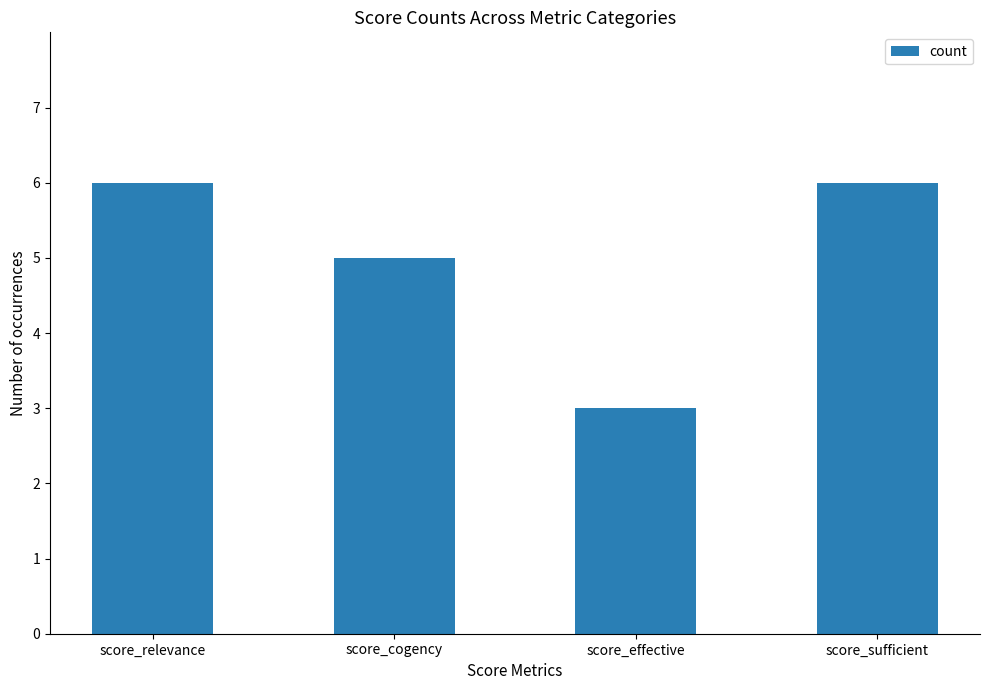

How many bars are there in total?

4